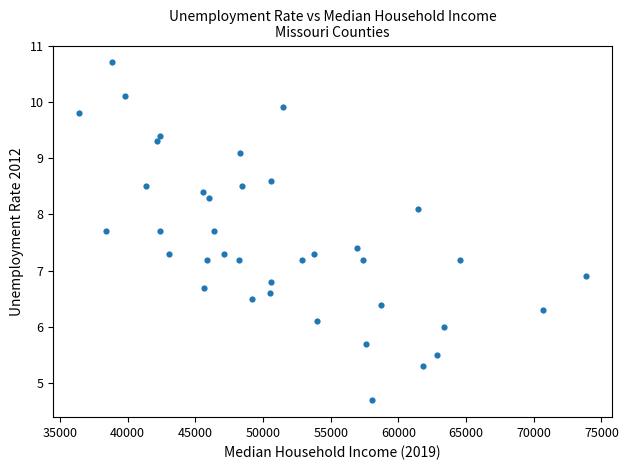

What Y value in the scatter plot is closest to 7?

6.9